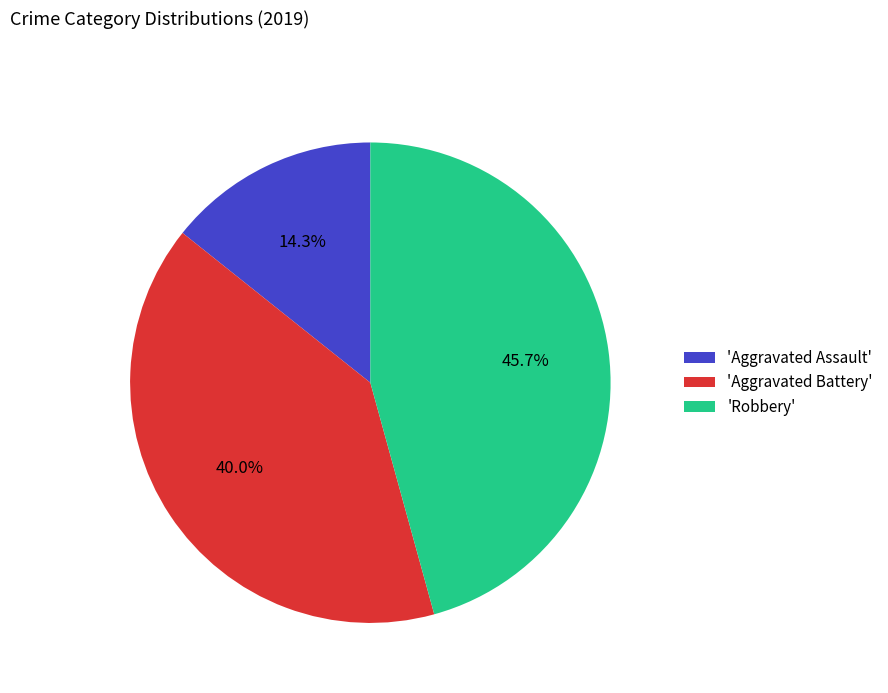

Is there any slice that represents more than half of the pie?

No